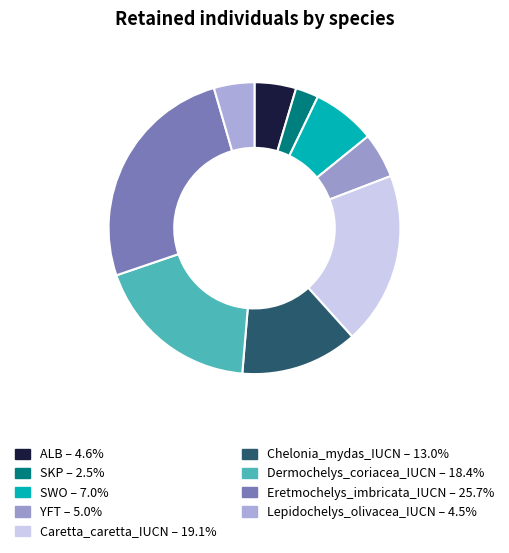

What is the total percentage of ALB and SKP?

7.2%